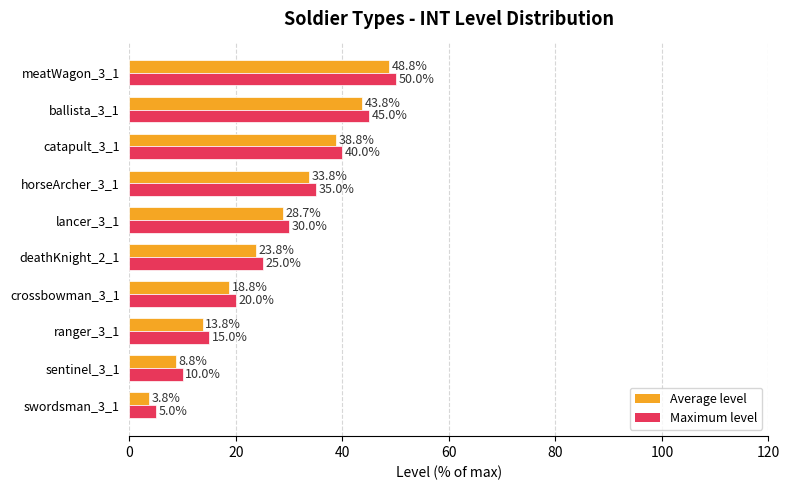

Which category has the highest value in the Average level series?

meatWagon_3_1